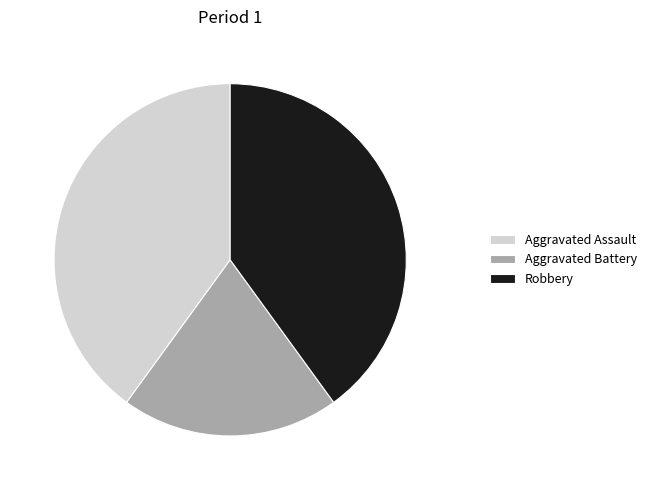

Does Aggravated Battery account for over 50% of the chart?

No